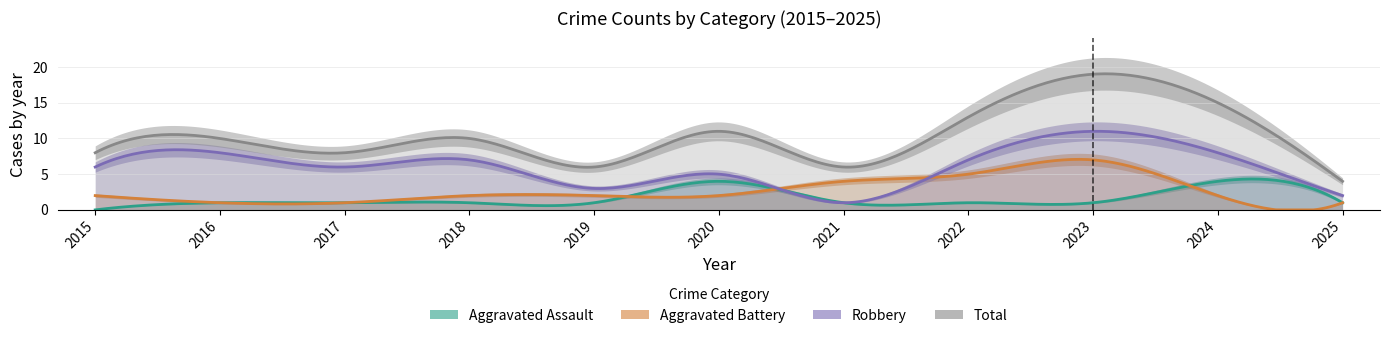

Which series has the largest total across all categories?

Total